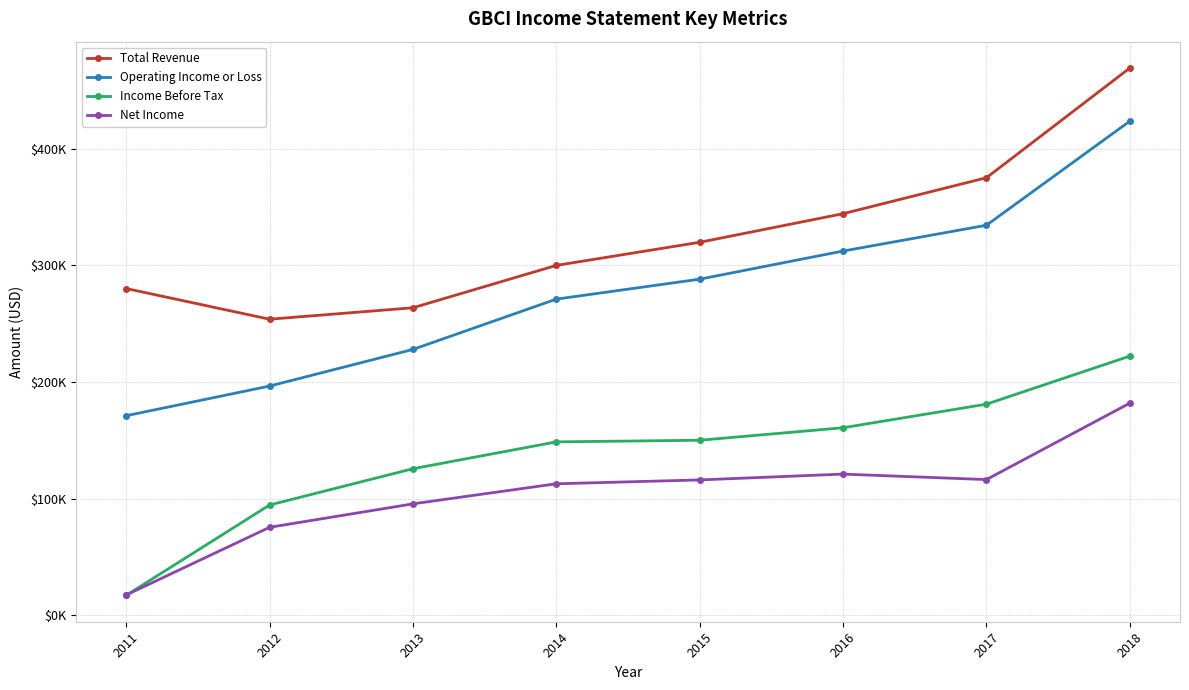

Does the chart have visible grid lines?

Yes